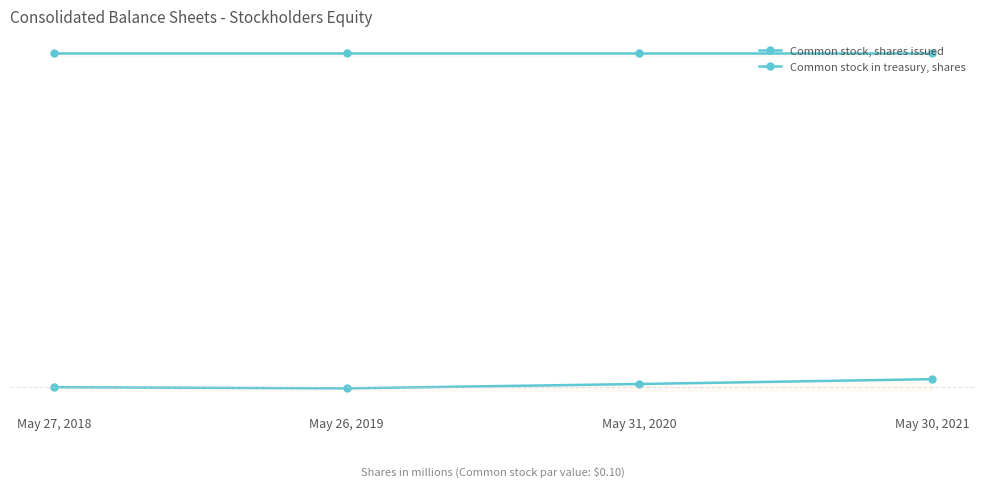

What is the approximate value of Common stock, shares issued at May 27, 2018?

754.6